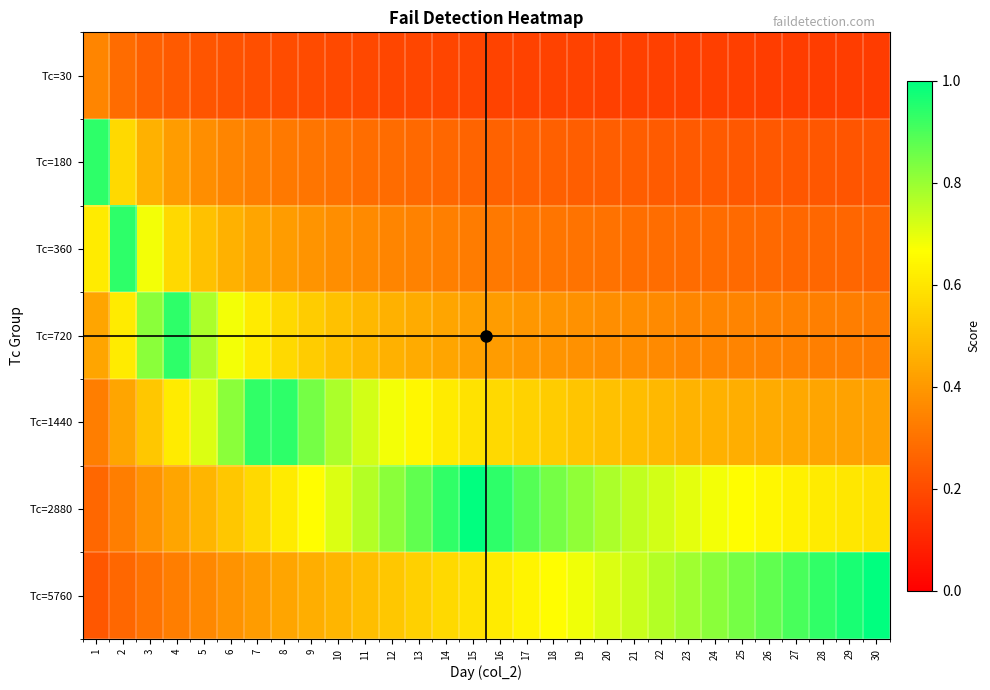

Reading right to left, transcribe all the data shown in this chart.

Tc=30: 30=0.2	29=0.2	28=0.2	27=0.2	26=0.2	25=0.2	24=0.2	23=0.2	22=0.2	21=0.2	20=0.2	19=0.2	18=0.2	17=0.2	16=0.2	15=0.2	14=0.2	13=0.2	12=0.2	11=0.2	10=0.2	9=0.2	8=0.2	7=0.2	6=0.2	5=0.2	4=0.2	3=0.3	2=0.3	1=0.4
Tc=180: 30=0.2	29=0.2	28=0.2	27=0.2	26=0.2	25=0.2	24=0.2	23=0.2	22=0.2	21=0.2	20=0.2	19=0.2	18=0.3	17=0.3	16=0.3	15=0.3	14=0.3	13=0.3	12=0.3	11=0.3	10=0.3	9=0.3	8=0.3	7=0.3	6=0.4	5=0.4	4=0.4	3=0.5	2=0.6	1=0.9
Tc=360: 30=0.3	29=0.3	28=0.3	27=0.3	26=0.3	25=0.3	24=0.3	23=0.3	22=0.3	21=0.3	20=0.3	19=0.3	18=0.3	17=0.3	16=0.3	15=0.3	14=0.3	13=0.3	12=0.4	11=0.4	10=0.4	9=0.4	8=0.4	7=0.4	6=0.5	5=0.5	4=0.6	3=0.7	2=0.9	1=0.6
Tc=720: 30=0.3	29=0.3	28=0.3	27=0.3	26=0.3	25=0.3	24=0.4	23=0.4	22=0.4	21=0.4	20=0.4	19=0.4	18=0.4	17=0.4	16=0.4	15=0.4	14=0.4	13=0.4	12=0.5	11=0.5	10=0.5	9=0.5	8=0.6	7=0.6	6=0.7	5=0.8	4=0.9	3=0.8	2=0.6	1=0.4
Tc=1440: 30=0.4	29=0.4	28=0.4	27=0.4	26=0.4	25=0.5	24=0.5	23=0.5	22=0.5	21=0.5	20=0.5	19=0.5	18=0.5	17=0.5	16=0.6	15=0.6	14=0.6	13=0.6	12=0.7	11=0.7	10=0.8	9=0.8	8=0.9	7=0.9	6=0.8	5=0.7	4=0.6	3=0.5	2=0.4	1=0.3
Tc=2880: 30=0.6	29=0.6	28=0.6	27=0.6	26=0.6	25=0.7	24=0.7	23=0.7	22=0.7	21=0.7	20=0.8	19=0.8	18=0.8	17=0.9	16=0.9	15=1.0	14=0.9	13=0.9	12=0.8	11=0.8	10=0.7	9=0.7	8=0.6	7=0.6	6=0.5	5=0.5	4=0.4	3=0.4	2=0.3	1=0.3
Tc=5760: 30=1.0	29=1.0	28=0.9	27=0.9	26=0.9	25=0.8	24=0.8	23=0.8	22=0.8	21=0.7	20=0.7	19=0.7	18=0.7	17=0.6	16=0.6	15=0.6	14=0.6	13=0.5	12=0.5	11=0.5	10=0.5	9=0.5	8=0.4	7=0.4	6=0.4	5=0.4	4=0.3	3=0.3	2=0.3	1=0.2